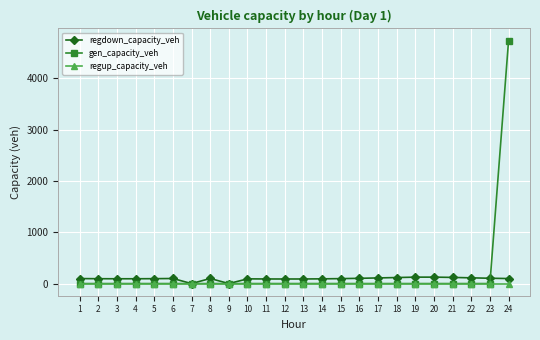

The value of gen_capacity_veh at 13 is 0.0. True or false?

True